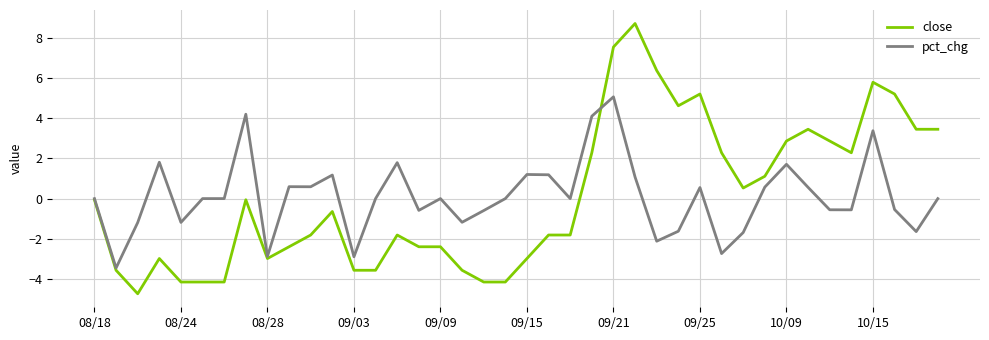

Which series has the widest spread of values?

close